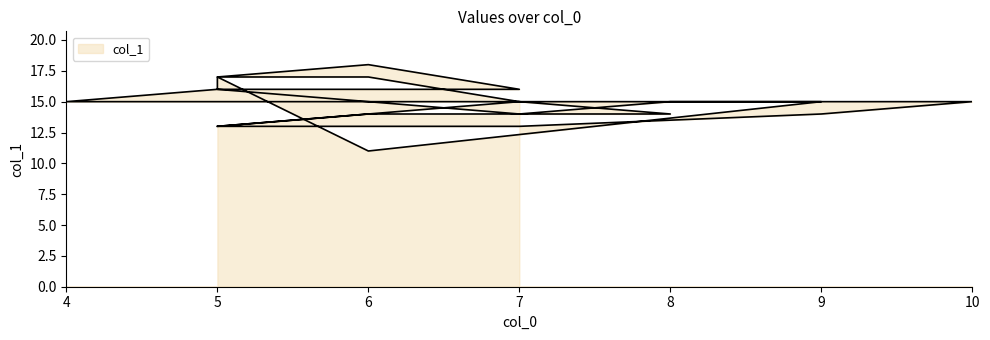

How many values are between 14 and 16?

16